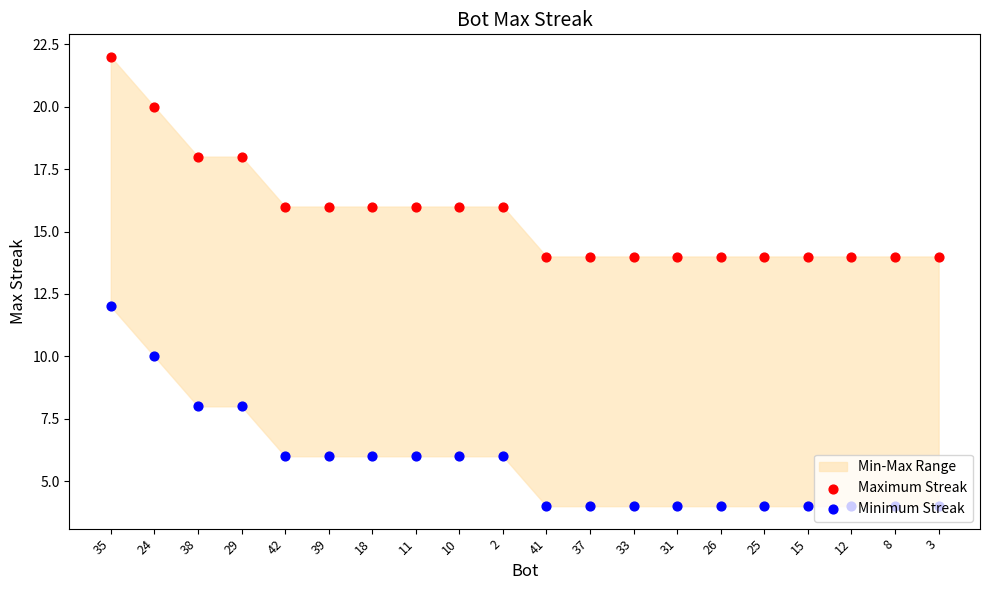

Which series has the largest total across all categories?

Maximum Streak